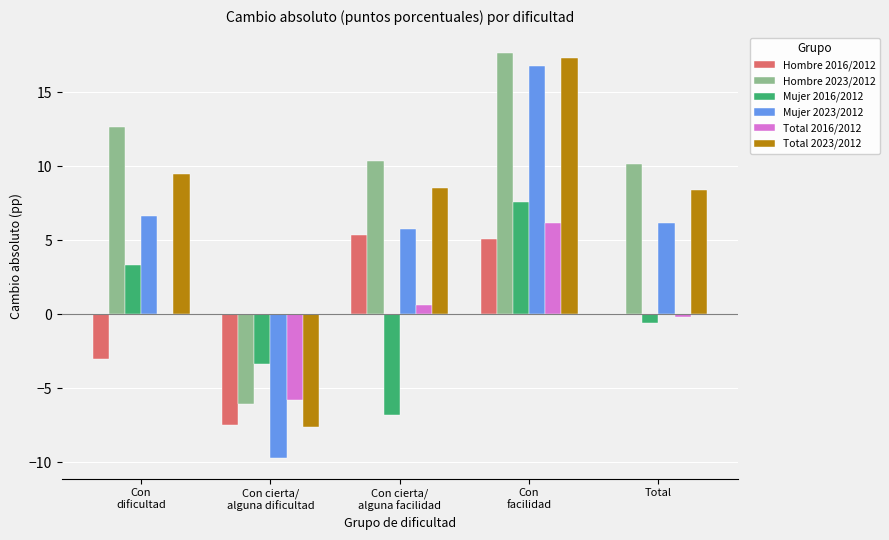

What is the total value across all series at Total?

24.0